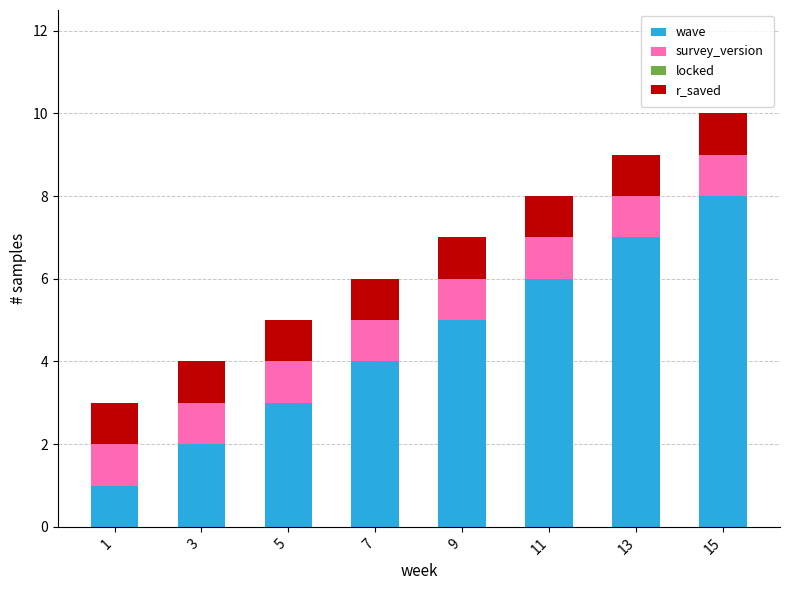

List the labels in order of wave value, smallest first.

1, 3, 5, 7, 9, 11, 13, 15